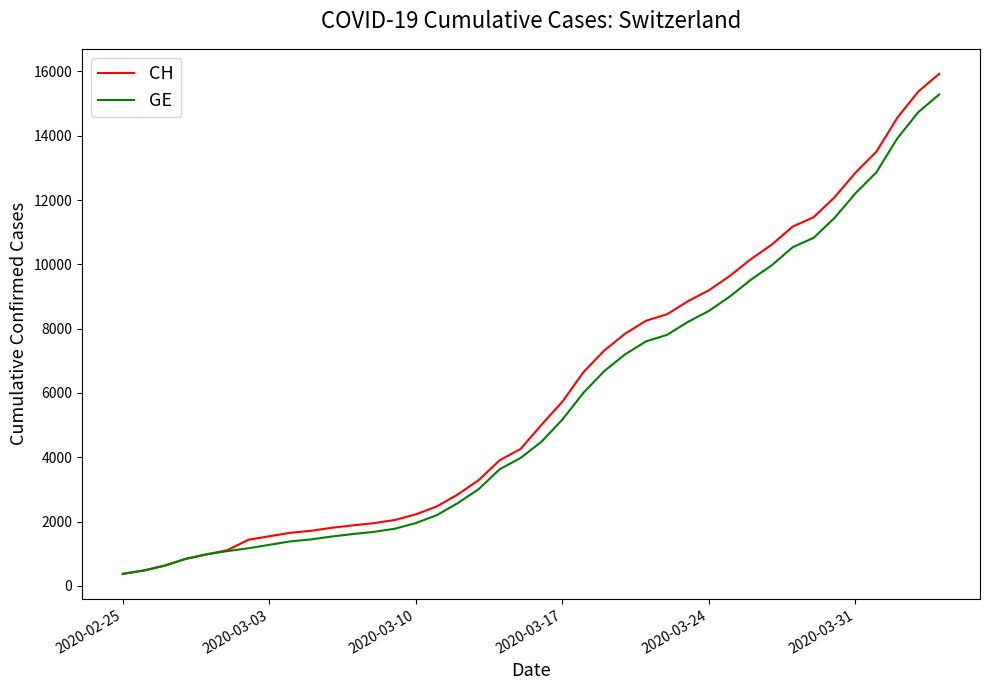

What is the maximum value for GE?

15284